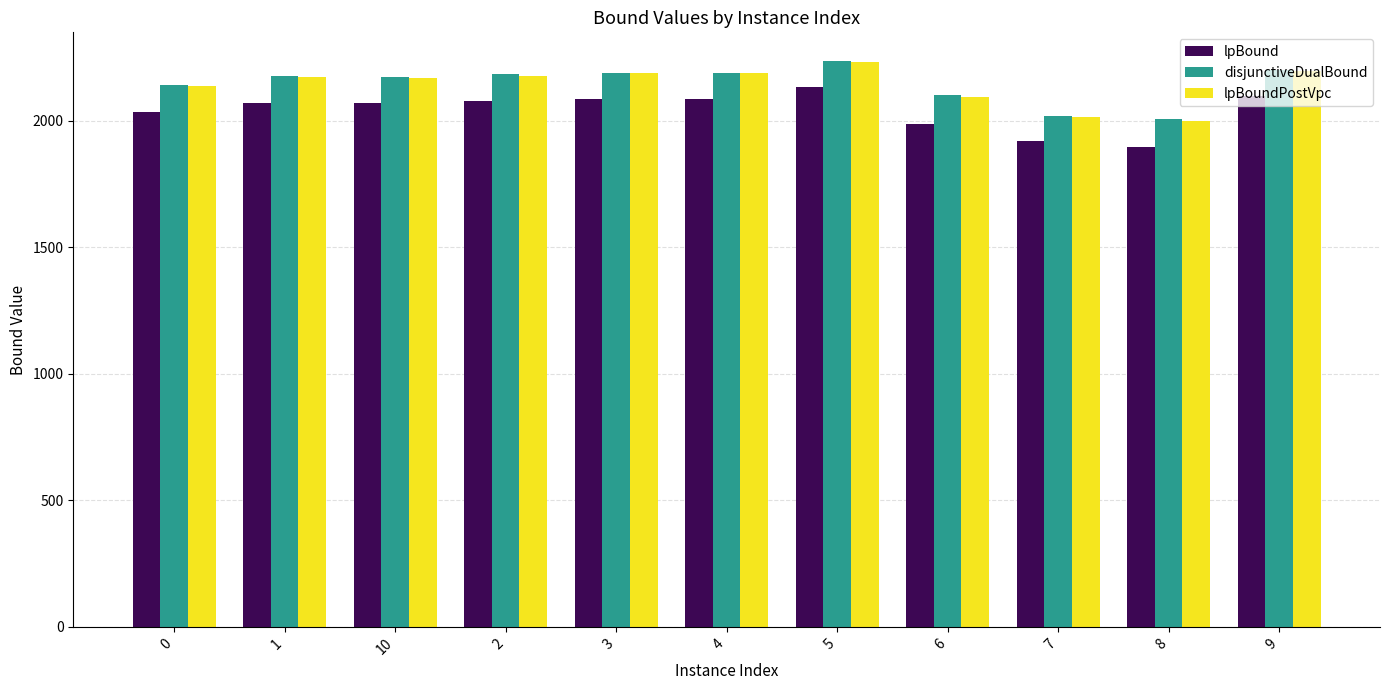

How many groups of bars are there?

11